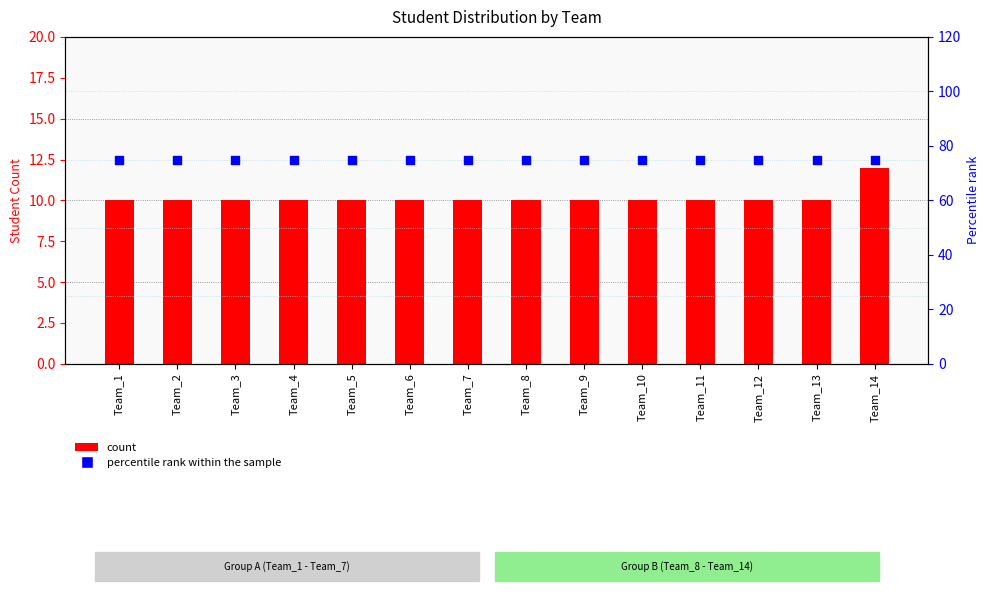

Which series contains the highest Y value?

percentile rank within the sample